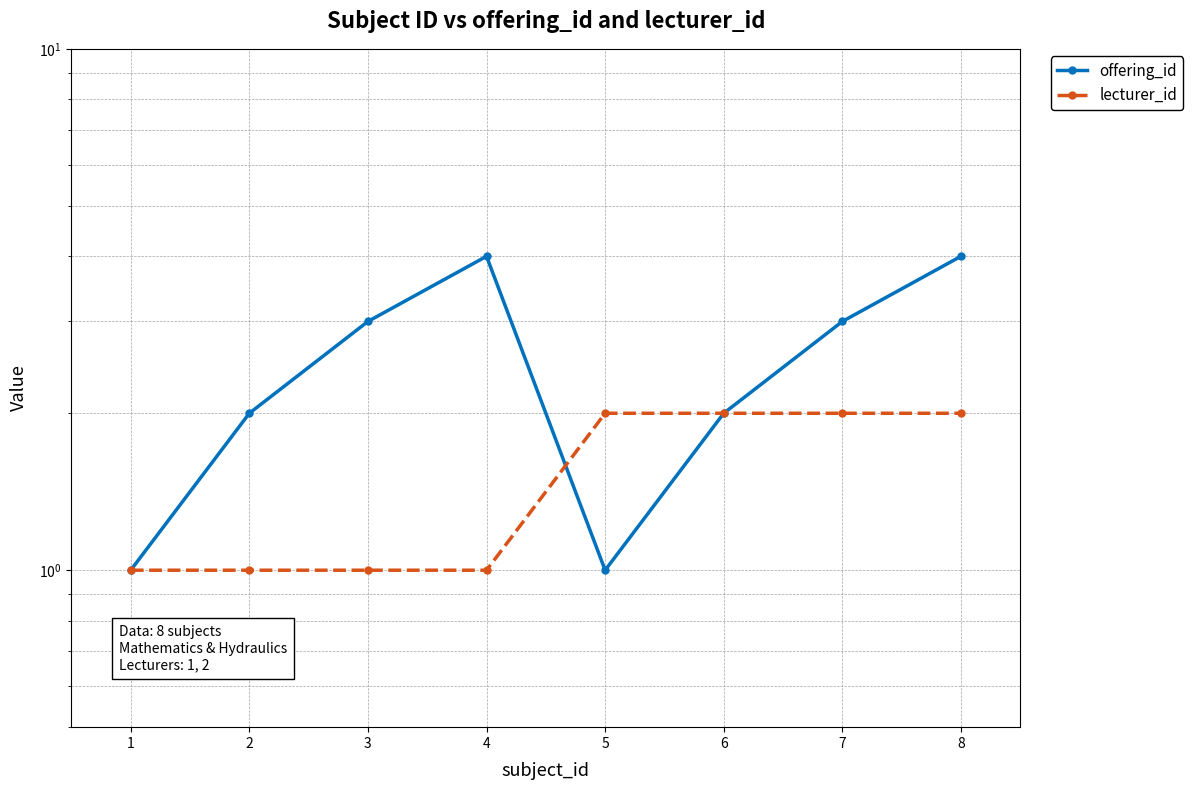

At how many categories does at least one series exceed 3?

2